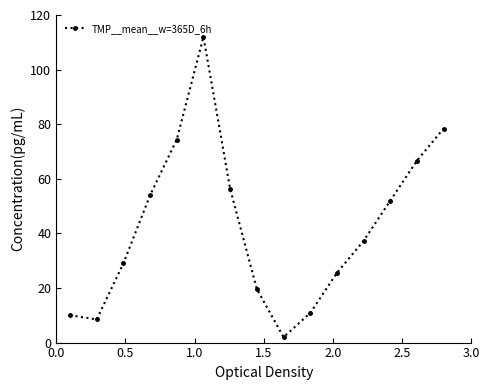

What is the maximum value shown in the chart?

112.0